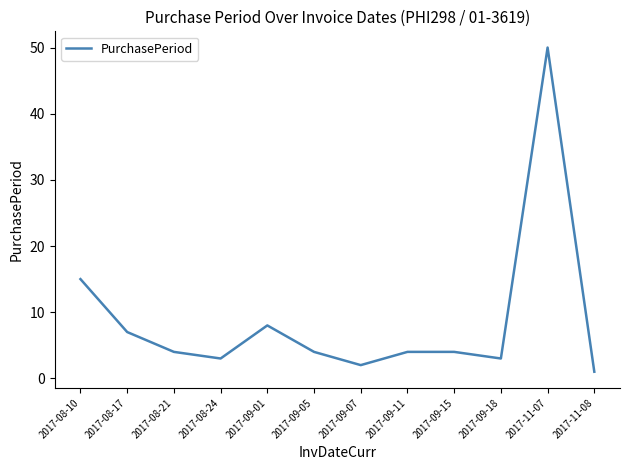

What is the difference between the values at 2017-08-10 and 2017-08-21?

11